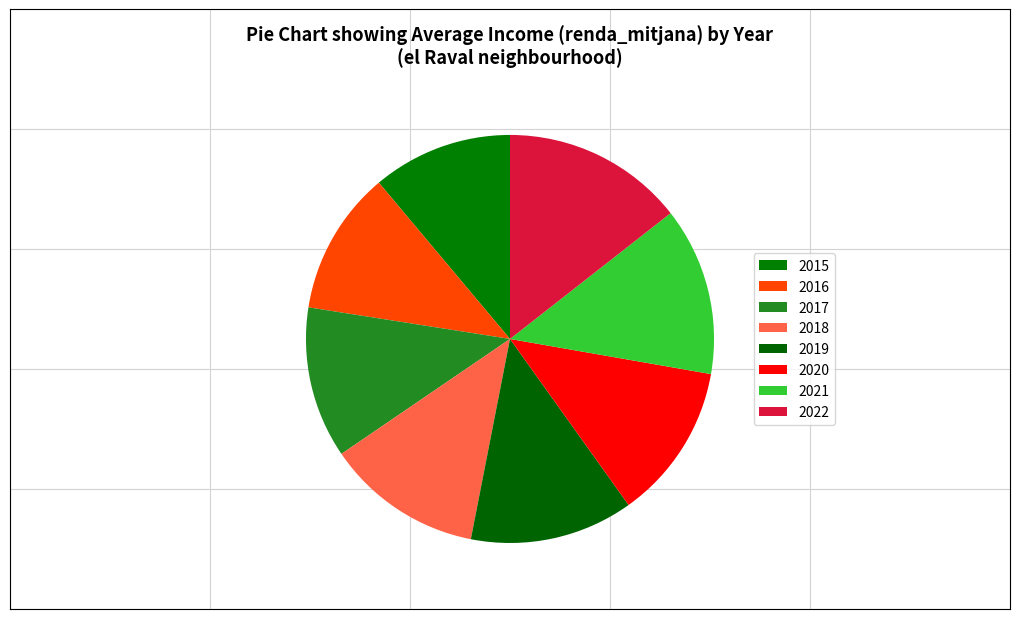

Rank the categories by value from highest to lowest.

2022, 2021, 2019, 2018, 2020, 2017, 2016, 2015